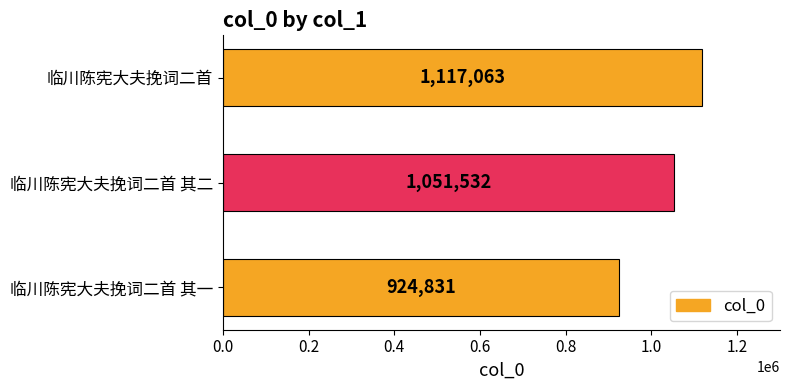

What is the smallest value displayed?

924831